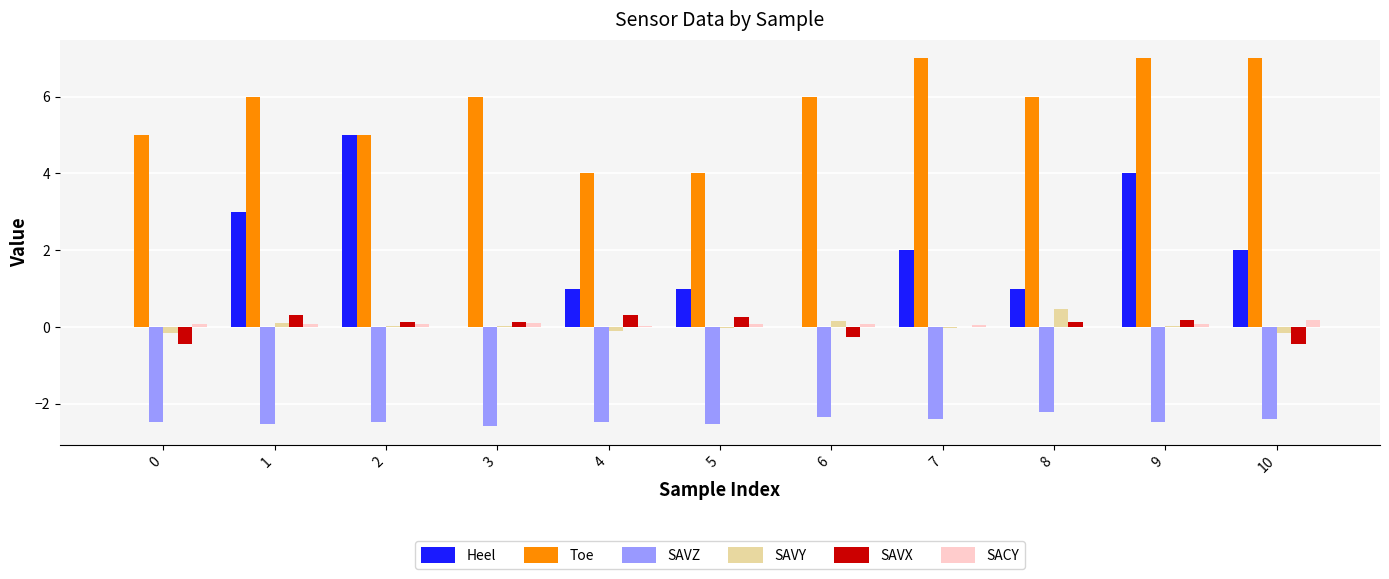

What is the greatest value displayed?

7.0